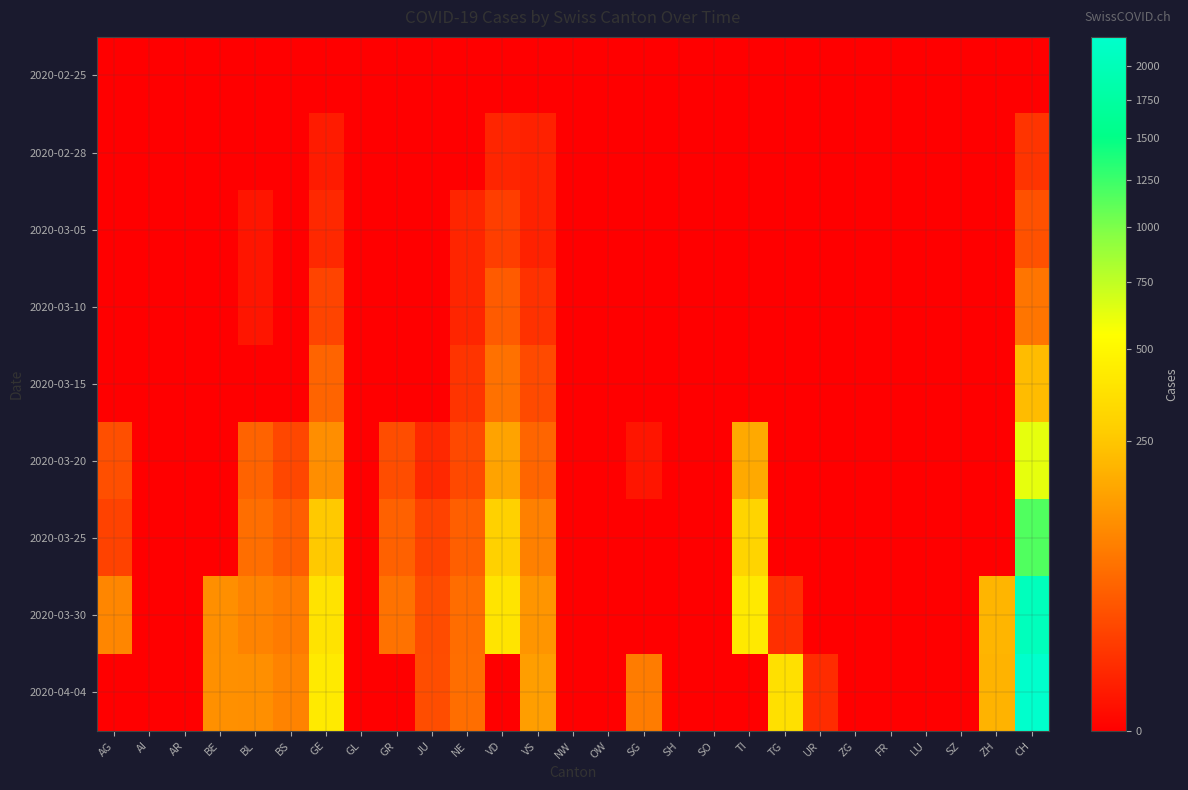

Reading left to right, transcribe all the data shown in this chart.

2020-02-25: AG=0	AI=0	AR=0	BE=0	BL=0	BS=0	GE=0	GL=0	GR=0	JU=0	NE=0	VD=0	VS=0	NW=0	OW=0	SG=0	SH=0	SO=0	TI=0	TG=0	UR=0	ZG=0	FR=0	LU=0	SZ=0	ZH=0	CH=0
2020-02-28: AG=0	AI=0	AR=0	BE=0	BL=0	BS=0	GE=2	GL=0	GR=0	JU=0	NE=0	VD=4	VS=3	NW=0	OW=0	SG=0	SH=0	SO=0	TI=0	TG=0	UR=0	ZG=0	FR=0	LU=0	SZ=0	ZH=0	CH=9
2020-03-05: AG=0	AI=0	AR=0	BE=0	BL=1	BS=0	GE=5	GL=0	GR=0	JU=0	NE=4	VD=14	VS=3	NW=0	OW=0	SG=0	SH=0	SO=0	TI=0	TG=0	UR=0	ZG=0	FR=0	LU=0	SZ=0	ZH=0	CH=28
2020-03-10: AG=0	AI=0	AR=0	BE=0	BL=1	BS=0	GE=18	GL=0	GR=0	JU=0	NE=4	VD=36	VS=8	NW=0	OW=0	SG=0	SH=0	SO=0	TI=0	TG=0	UR=0	ZG=0	FR=0	LU=0	SZ=0	ZH=0	CH=68
2020-03-15: AG=0	AI=0	AR=0	BE=0	BL=0	BS=0	GE=46	GL=0	GR=0	JU=0	NE=9	VD=62	VS=22	NW=0	OW=0	SG=0	SH=0	SO=0	TI=0	TG=0	UR=0	ZG=0	FR=0	LU=0	SZ=0	ZH=0	CH=219
2020-03-20: AG=25	AI=0	AR=0	BE=0	BL=45	BS=20	GE=109	GL=0	GR=24	JU=5	NE=21	VD=152	VS=47	NW=0	OW=0	SG=1	SH=0	SO=0	TI=168	TG=0	UR=0	ZG=0	FR=0	LU=0	SZ=0	ZH=0	CH=622
2020-03-25: AG=16	AI=0	AR=0	BE=0	BL=58	BS=39	GE=258	GL=0	GR=43	JU=16	NE=41	VD=291	VS=84	NW=0	OW=0	SG=0	SH=0	SO=0	TI=306	TG=0	UR=0	ZG=0	FR=0	LU=0	SZ=0	ZH=0	CH=1164
2020-03-30: AG=94	AI=0	AR=0	BE=112	BL=90	BS=77	GE=382	GL=0	GR=63	JU=23	NE=57	VD=386	VS=122	NW=0	OW=0	SG=0	SH=0	SO=0	TI=415	TG=7	UR=0	ZG=0	FR=0	LU=0	SZ=0	ZH=199	CH=2037
2020-04-04: AG=0	AI=0	AR=0	BE=113	BL=112	BS=89	GE=421	GL=0	GR=0	JU=24	NE=59	VD=0	VS=142	NW=0	OW=0	SG=79	SH=0	SO=0	TI=0	TG=363	UR=6	ZG=0	FR=0	LU=0	SZ=0	ZH=194	CH=2223